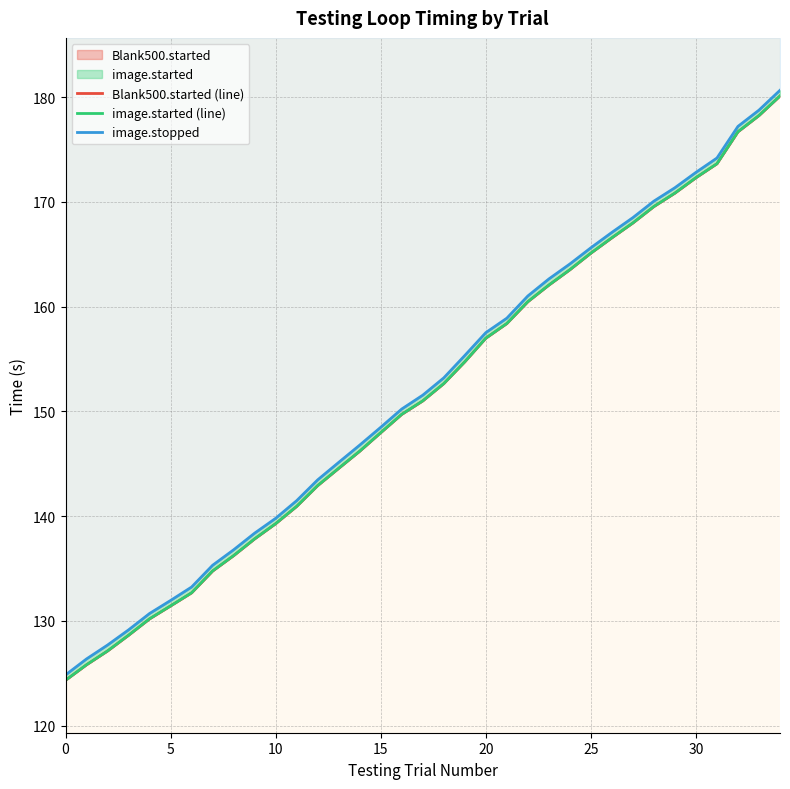

How many distinct data groups are displayed?

3